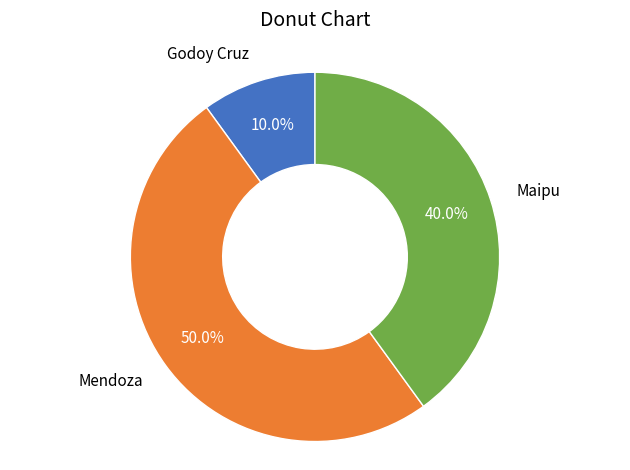

What portion of the pie excludes Godoy Cruz?

90.0%